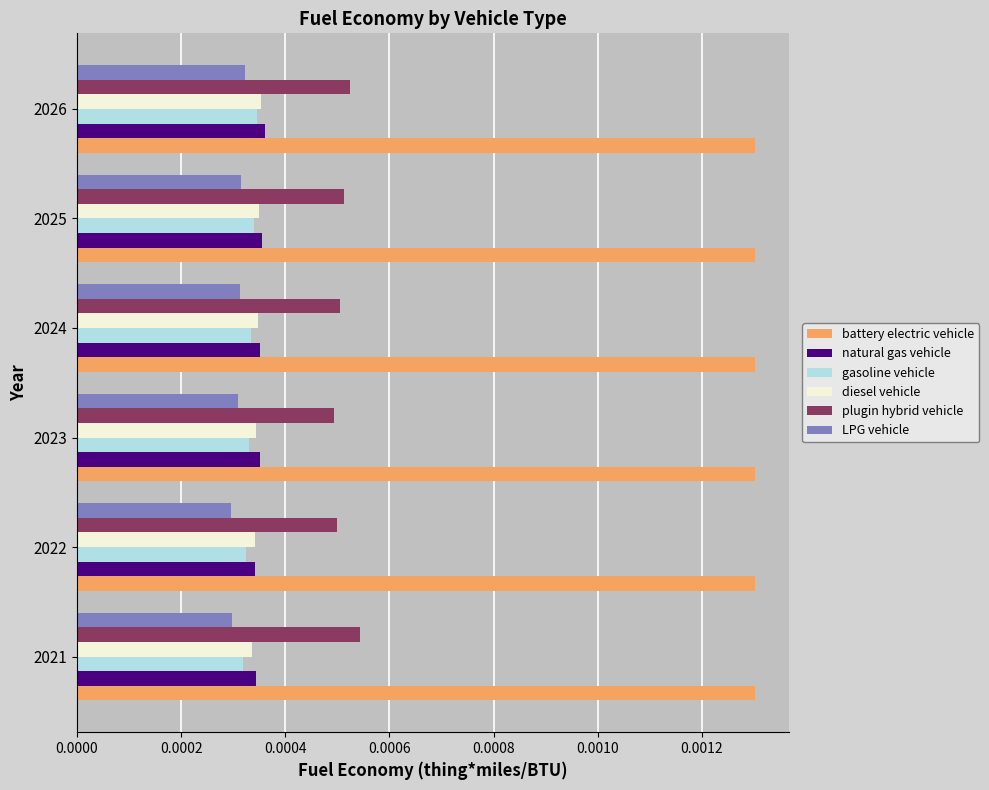

At how many categories does at least one series exceed 0?

6